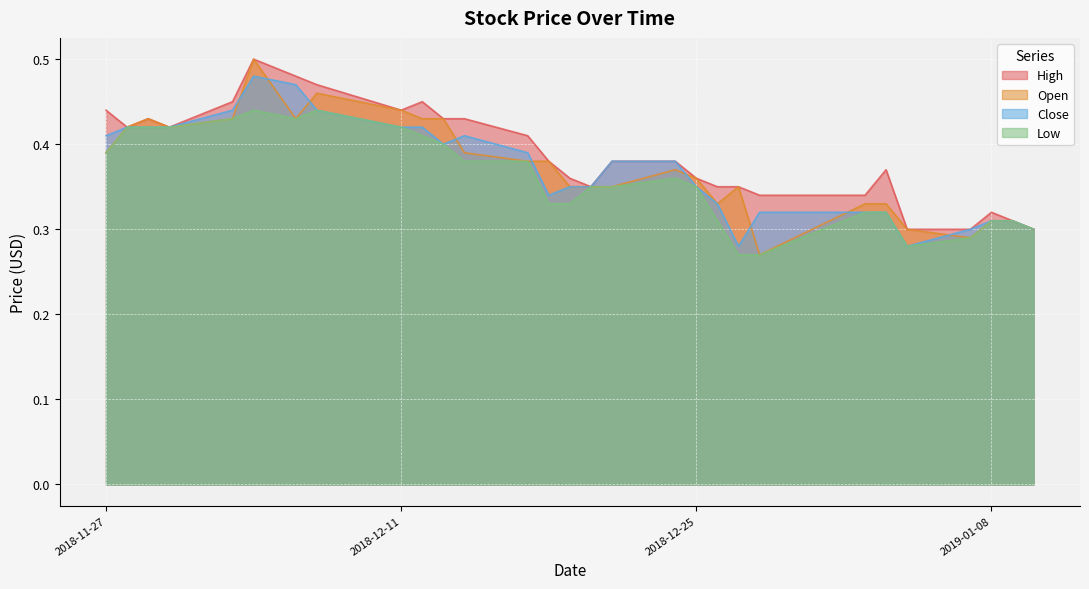

Rank the series at 2018-11-27 from lowest to highest value.

Open, Low, Close, High